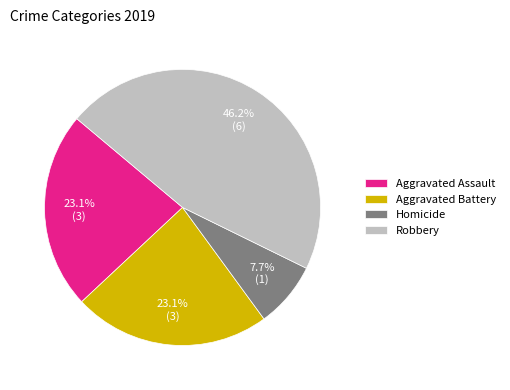

The Aggravated Battery slice represents 14% of the pie. True or false?

False